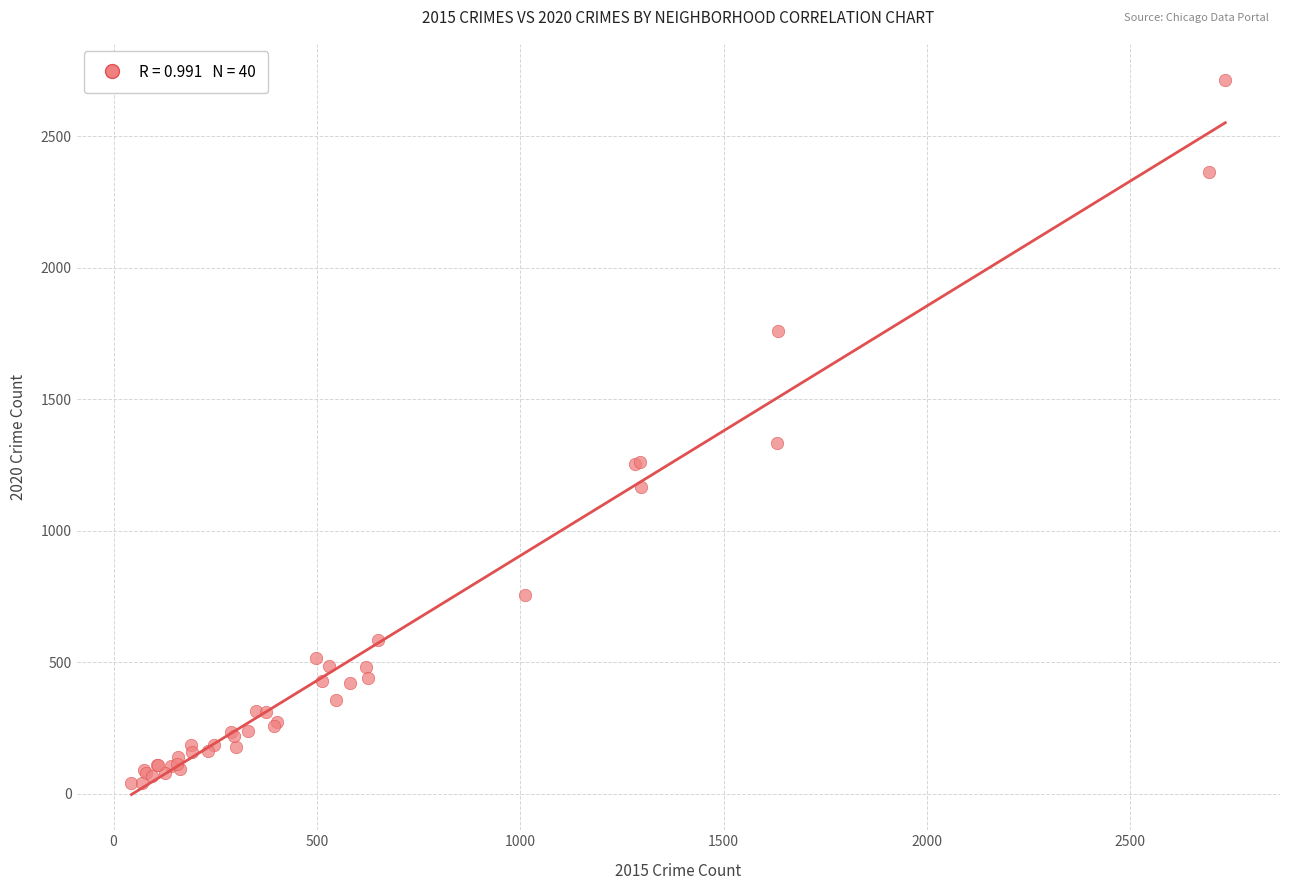

What Y value in the scatter plot is closest to 1378?

1334